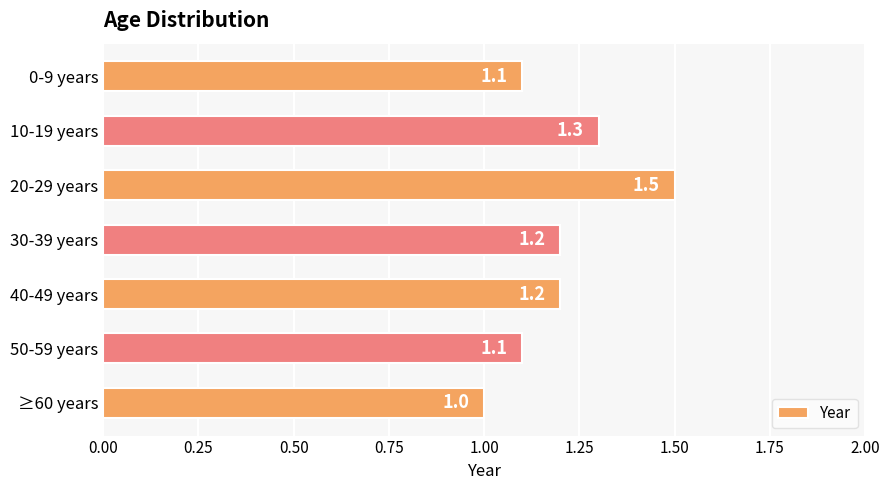

What position from the bottom is ≥60 years?

1